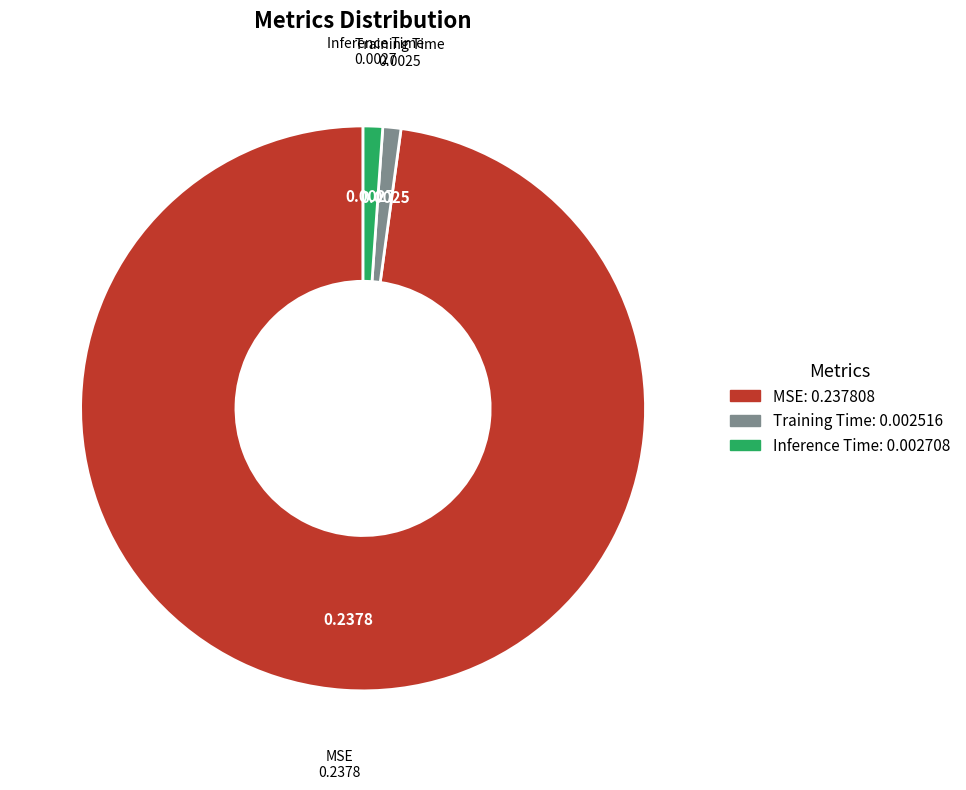

Do Training Time and MSE together represent more than half of the pie?

Yes